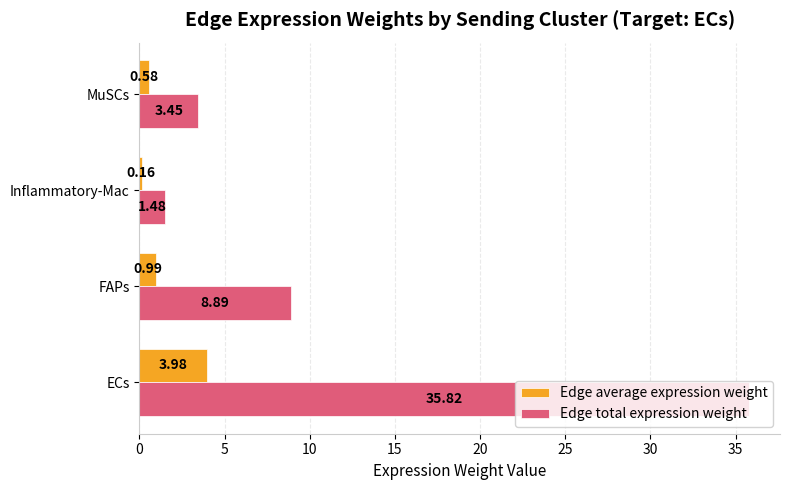

At which label is Edge average expression weight closest to 2?

FAPs